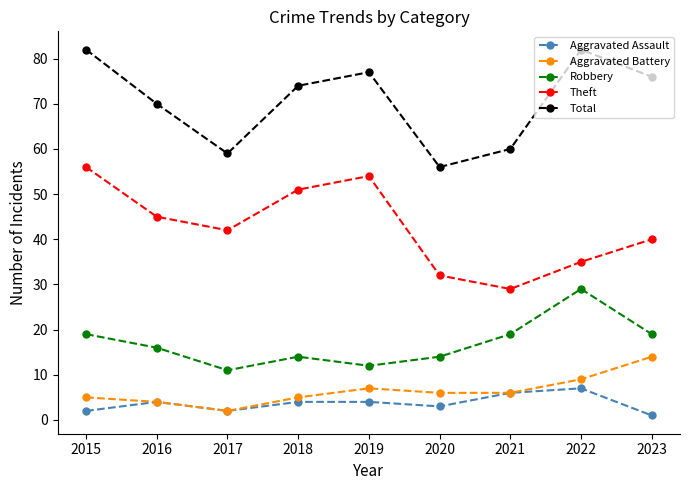

True or false: Total and Robbery cross at least once.

False